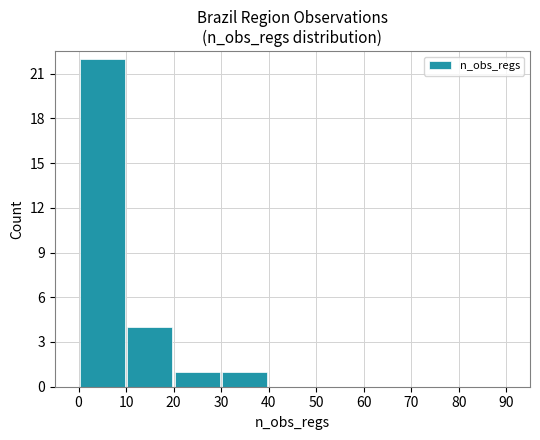

What is the average value?

3